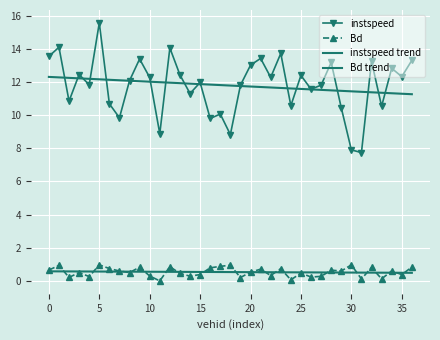

In instspeed, how many points are higher than both neighbors (excluding endpoints)?

13